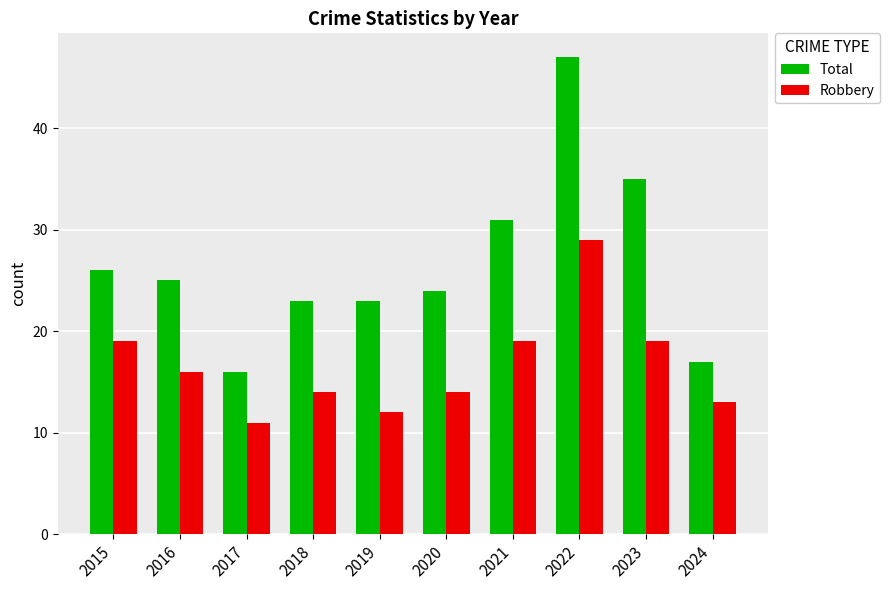

The Total series shows 12 at 2015. True or false?

False